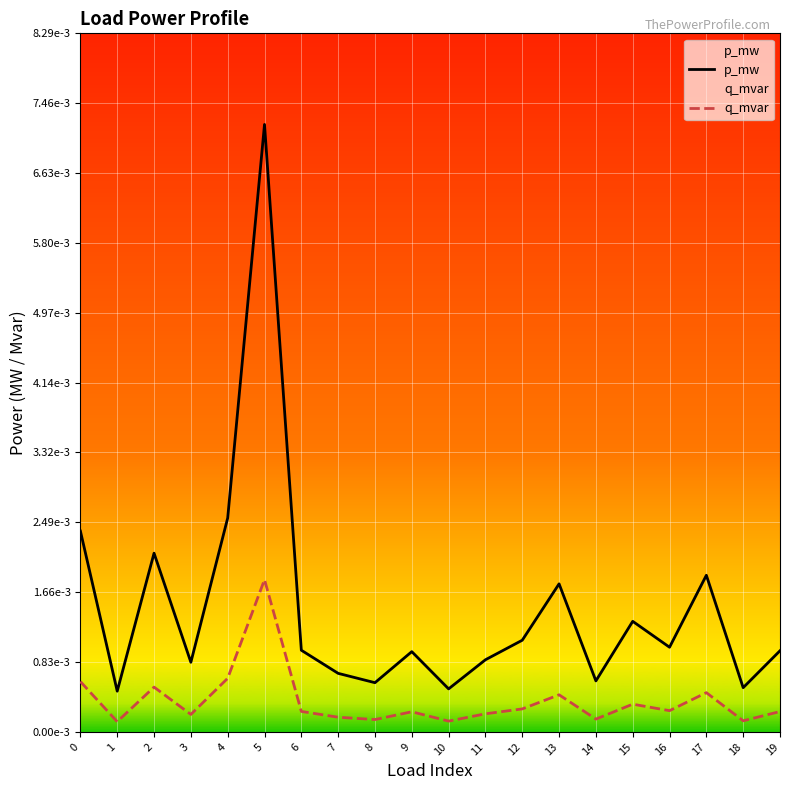

Which has a higher value, 12 or 5?

5